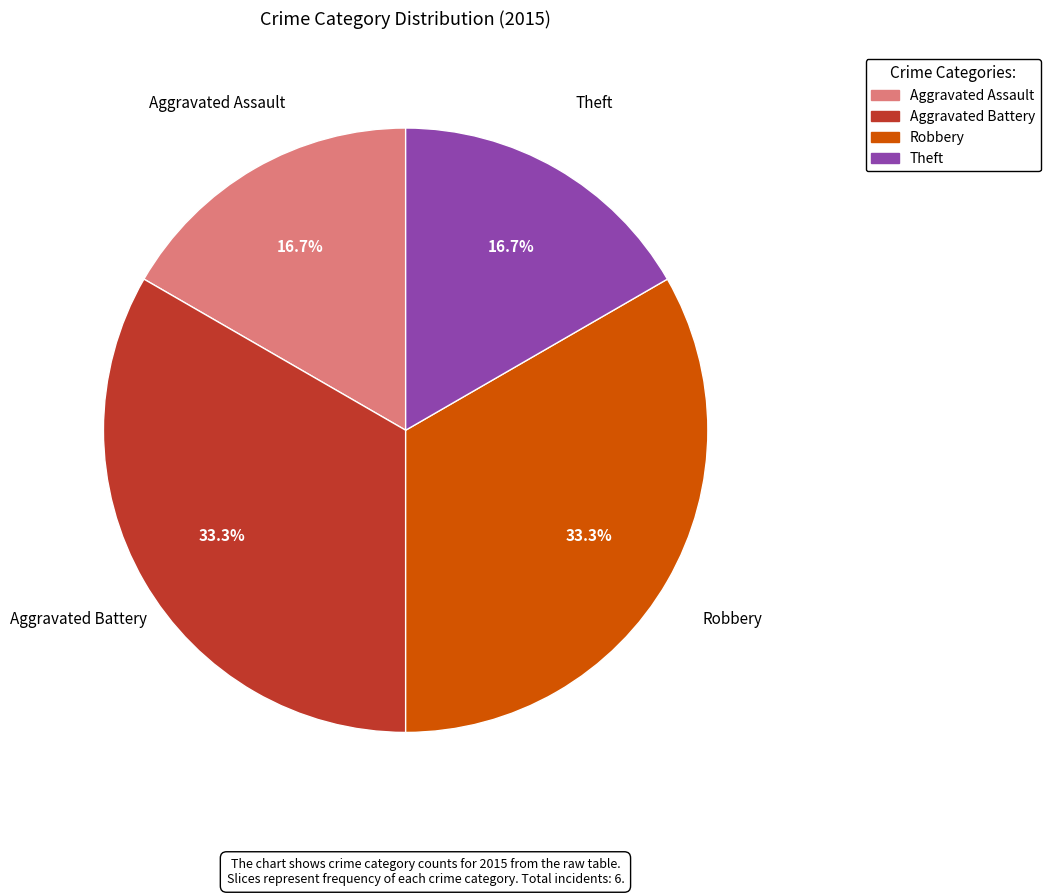

Does any single category account for the majority?

No